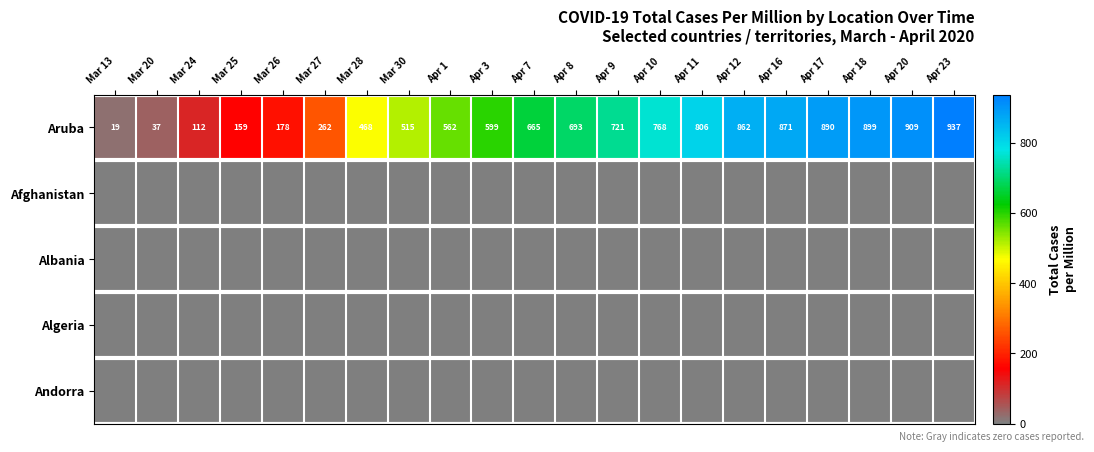

At which label is Aruba closest to 478?

Mar 28